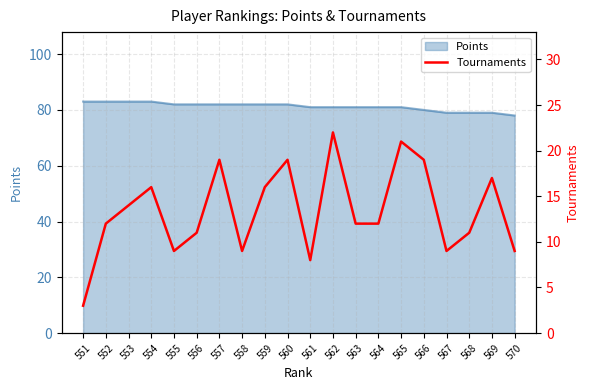

At which category does the data reach its first local peak?

554